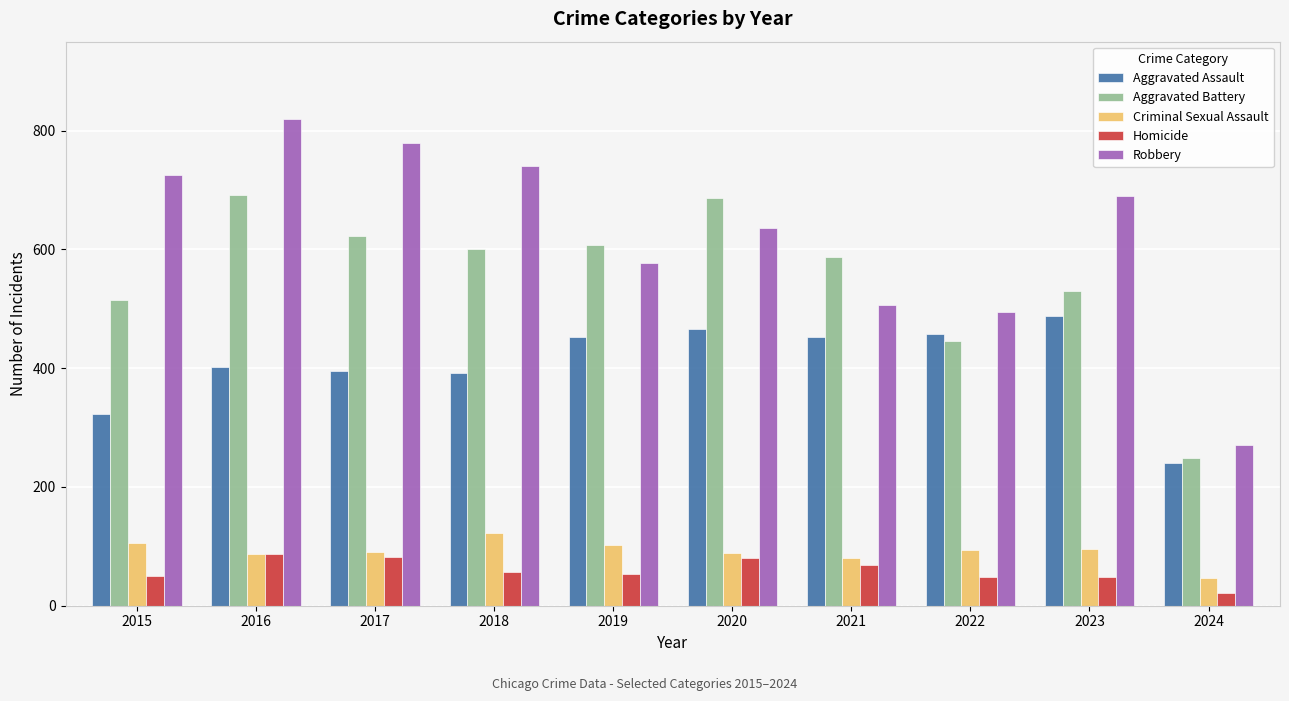

What is the difference between the maximum and minimum values in the Criminal Sexual Assault series?

77